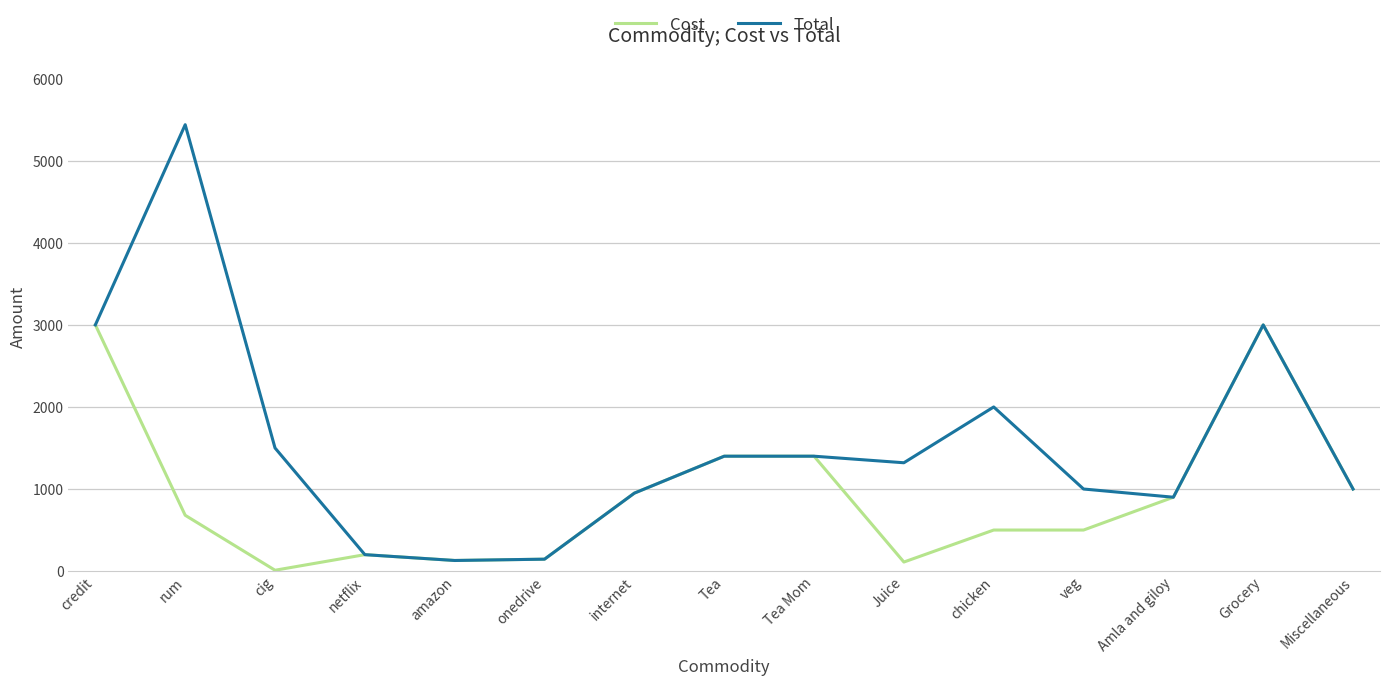

True or false: Total has a value of 2044 at Juice.

False